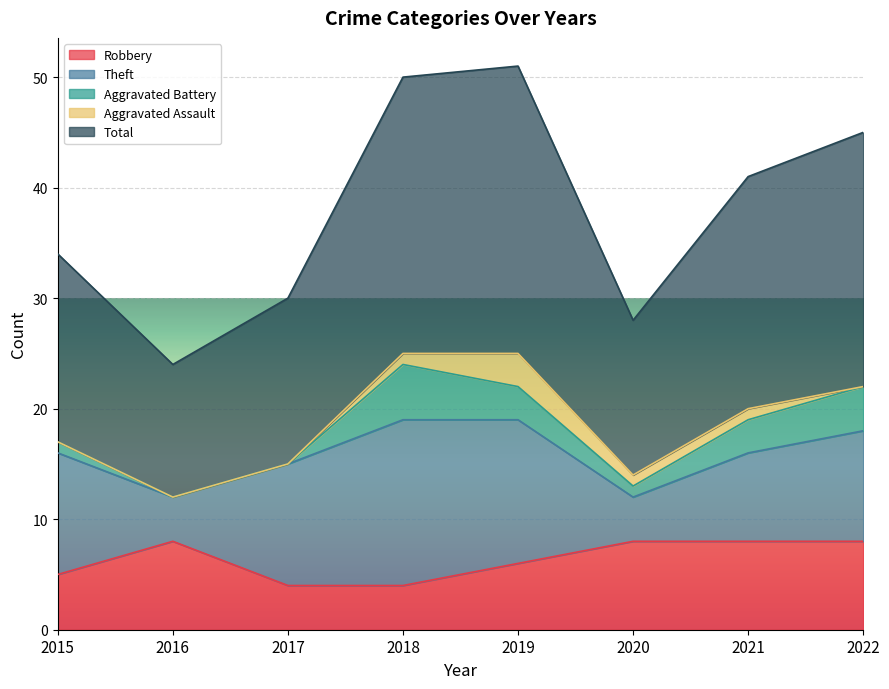

True or false: Aggravated Battery and Total intersect in this chart.

False